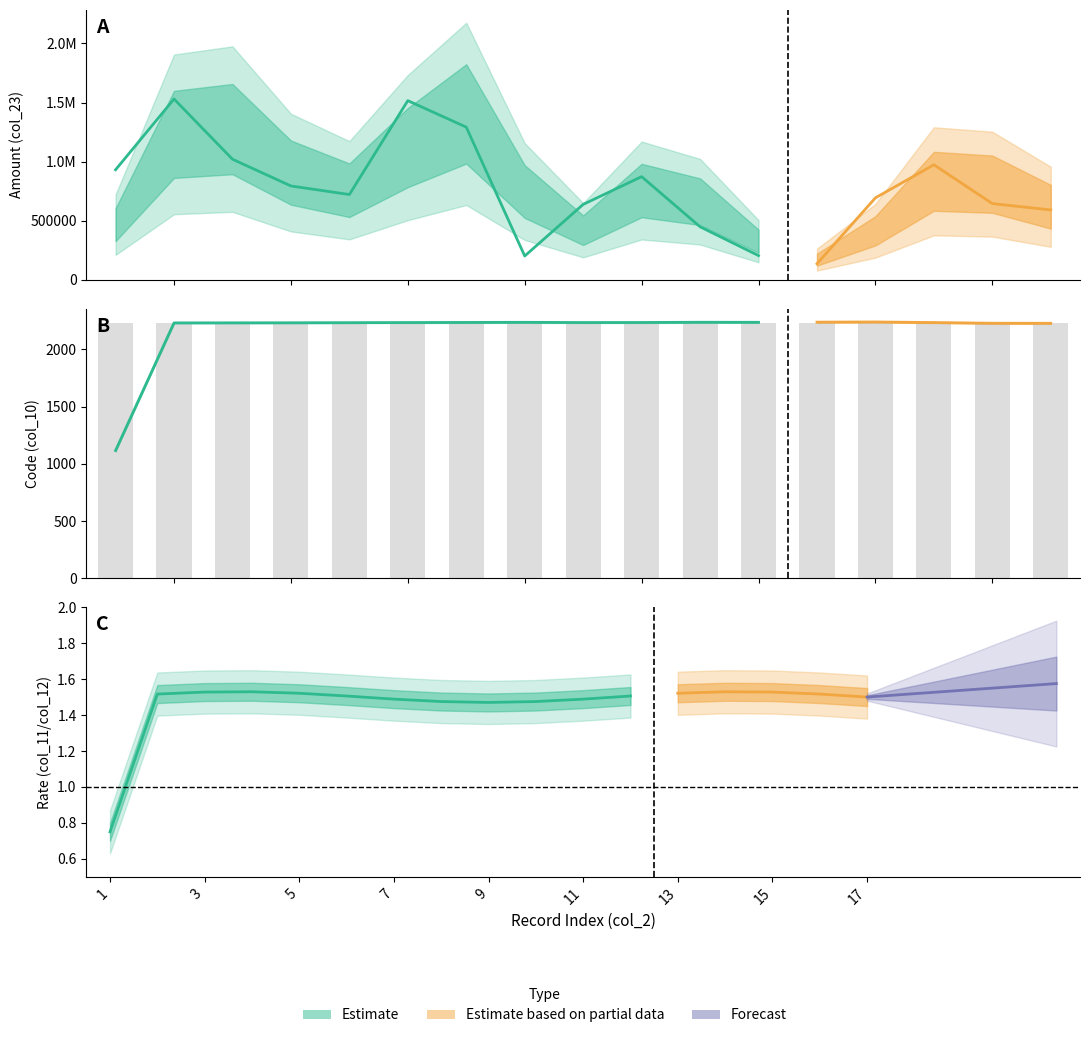

Where does the col_2_values series first go above 9?

10